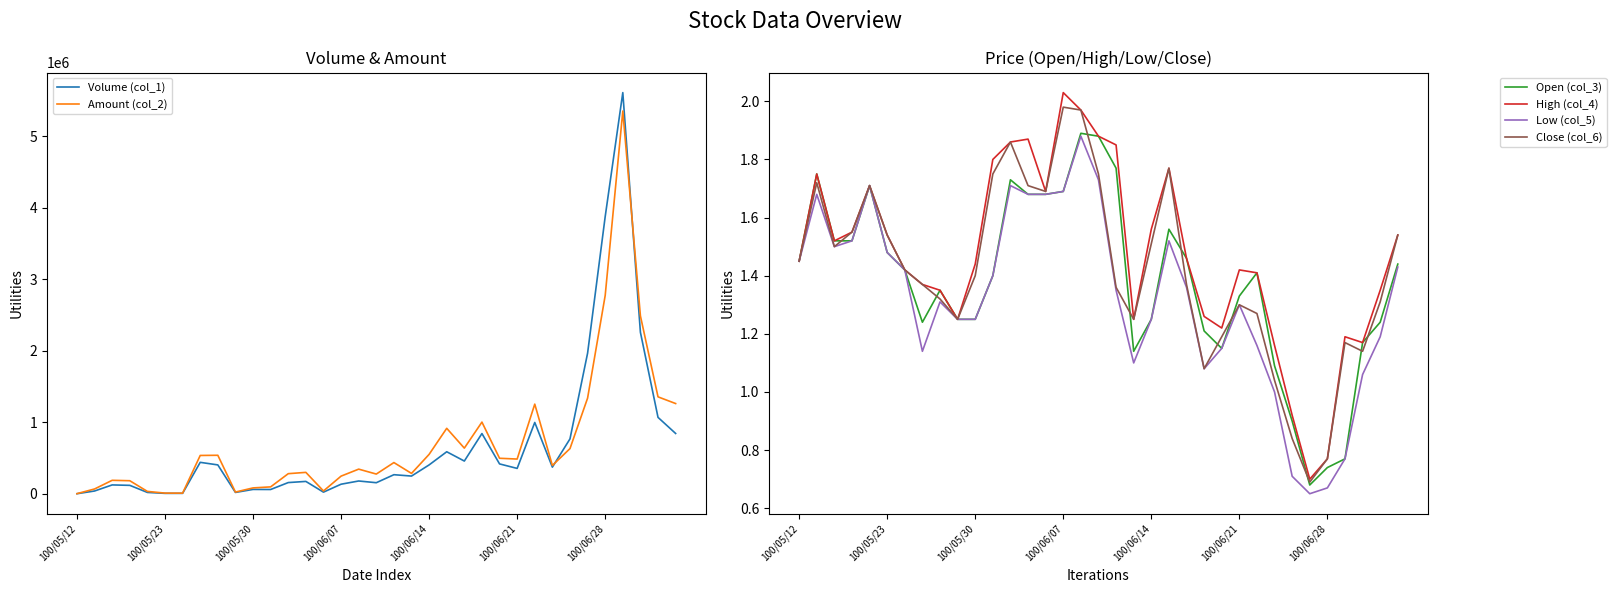

What is the value of the High (col_4) point at the 4th from the left?

1.6